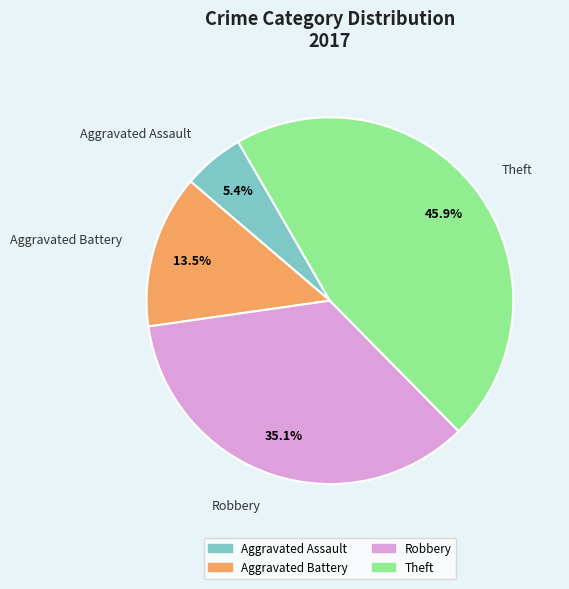

True or false: Theft accounts for 46% of the total.

True